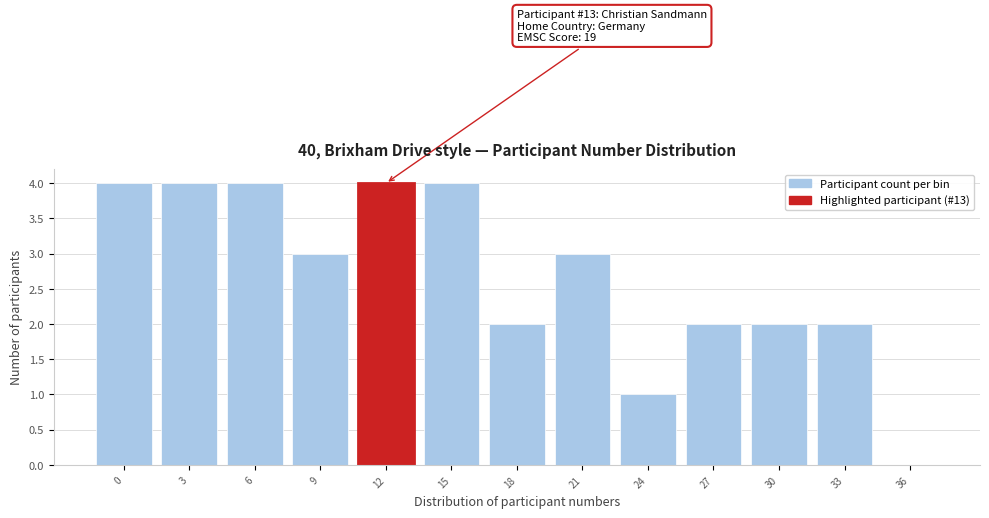

Reading left to right, transcribe all the data shown in this chart.

0=4	3=4	6=4	9=3	12=4	15=4	18=2	21=3	24=1	27=2	30=2	33=2	36=0